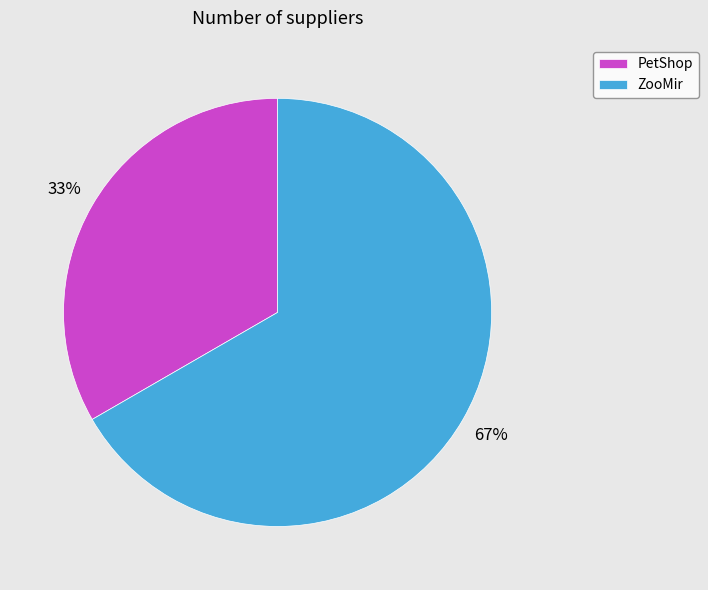

Which category has the smallest portion of the pie?

PetShop